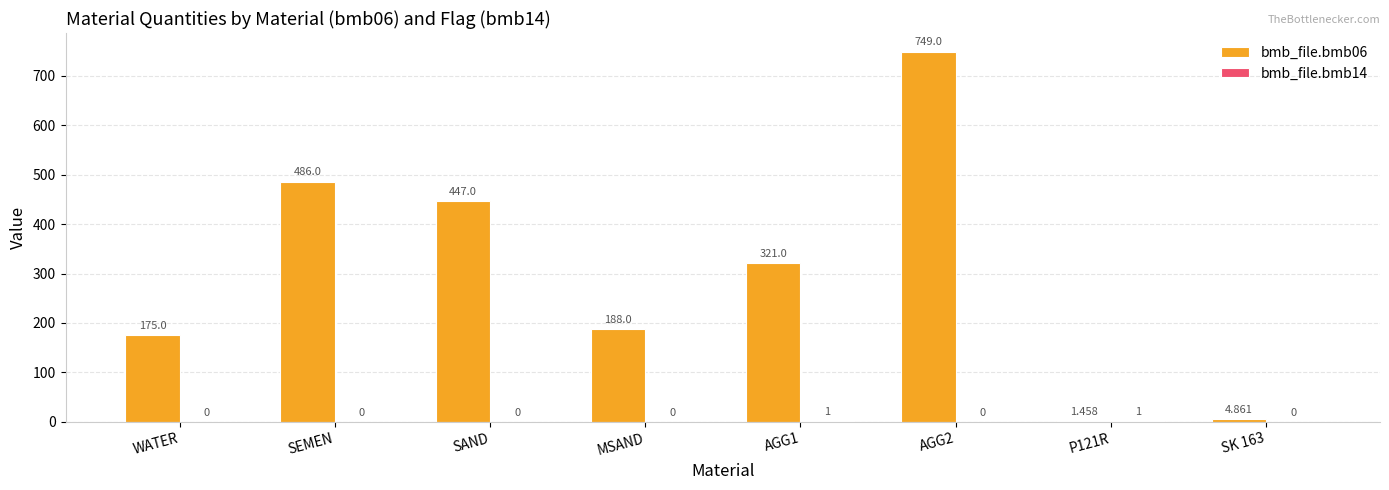

At which label does bmb_file.bmb06 first exceed 321?

SEMEN